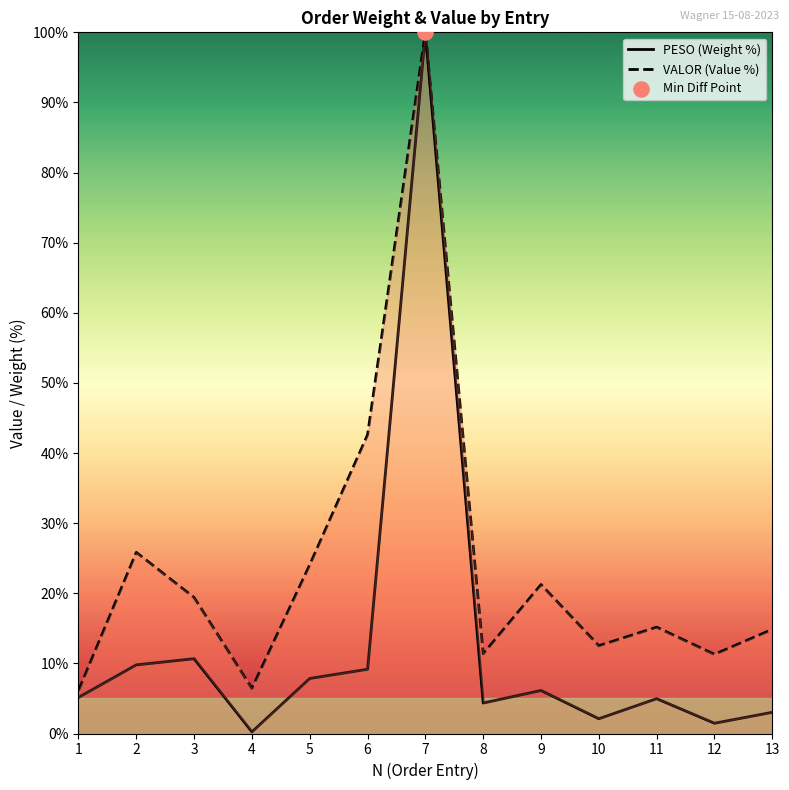

Which series reaches the minimum Y coordinate?

PESO (Weight %)